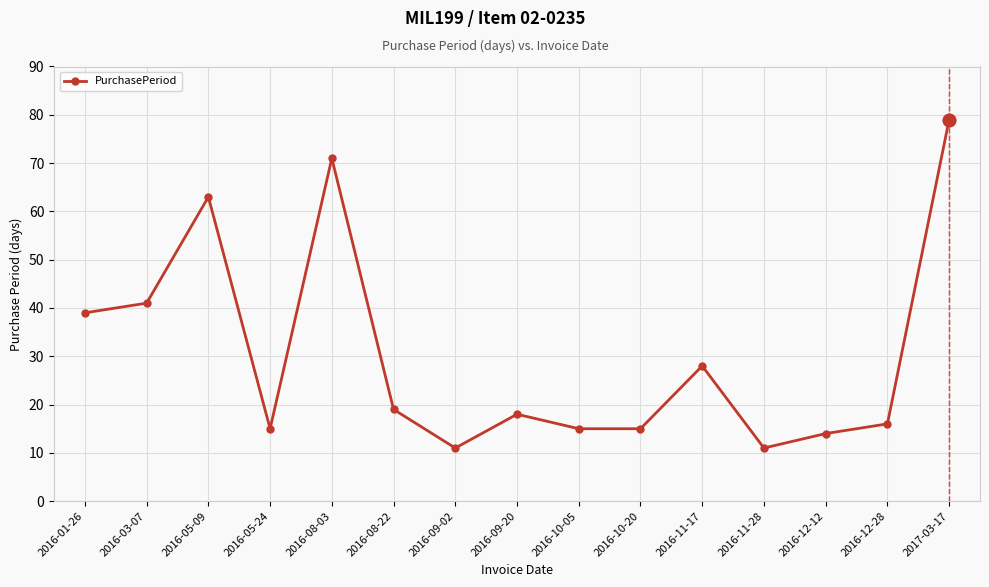

Between 2017-03-17 and 2016-11-28, which is larger?

2017-03-17